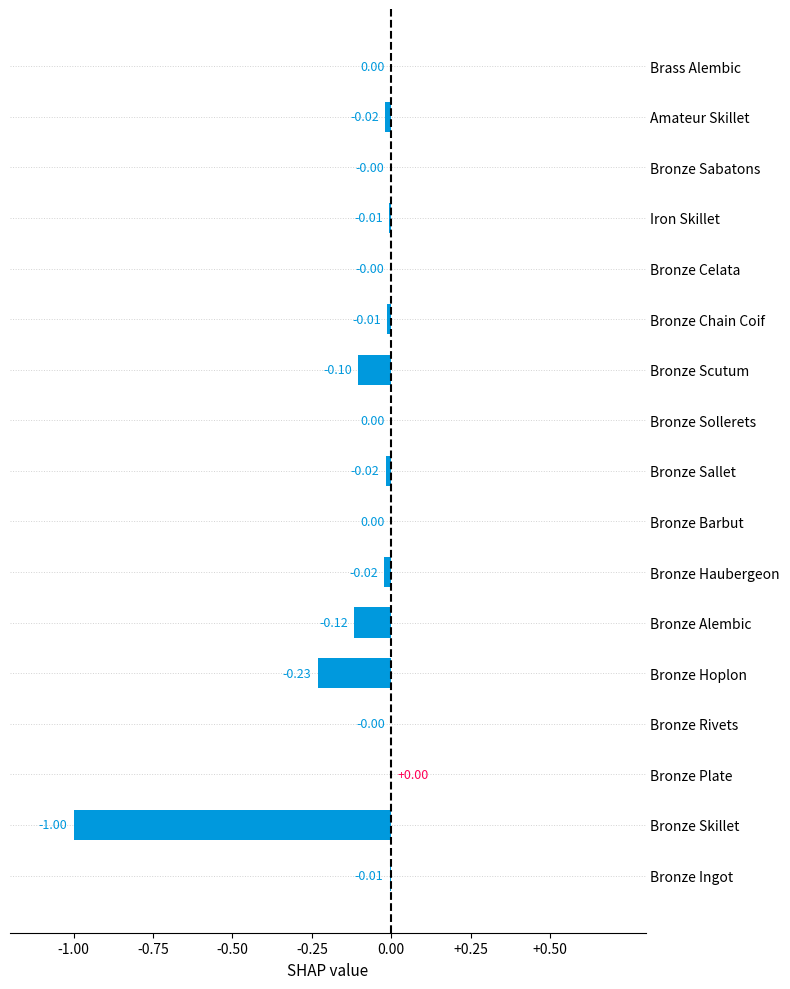

Between Iron Skillet and Bronze Alembic, which is larger?

Iron Skillet